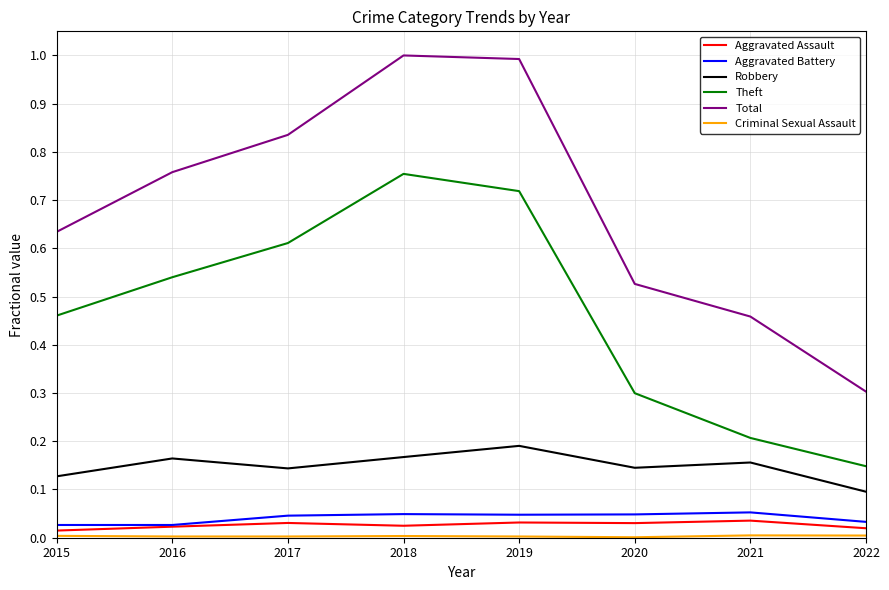

Where is the first local minimum for Robbery?

2017